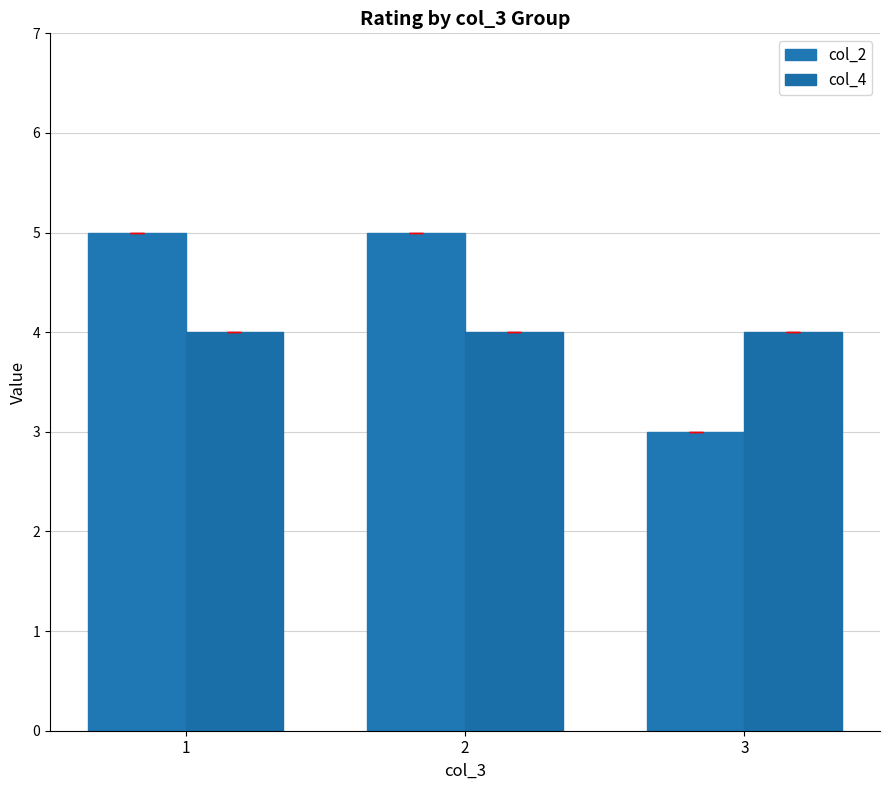

Does the chart contain any negative values?

No